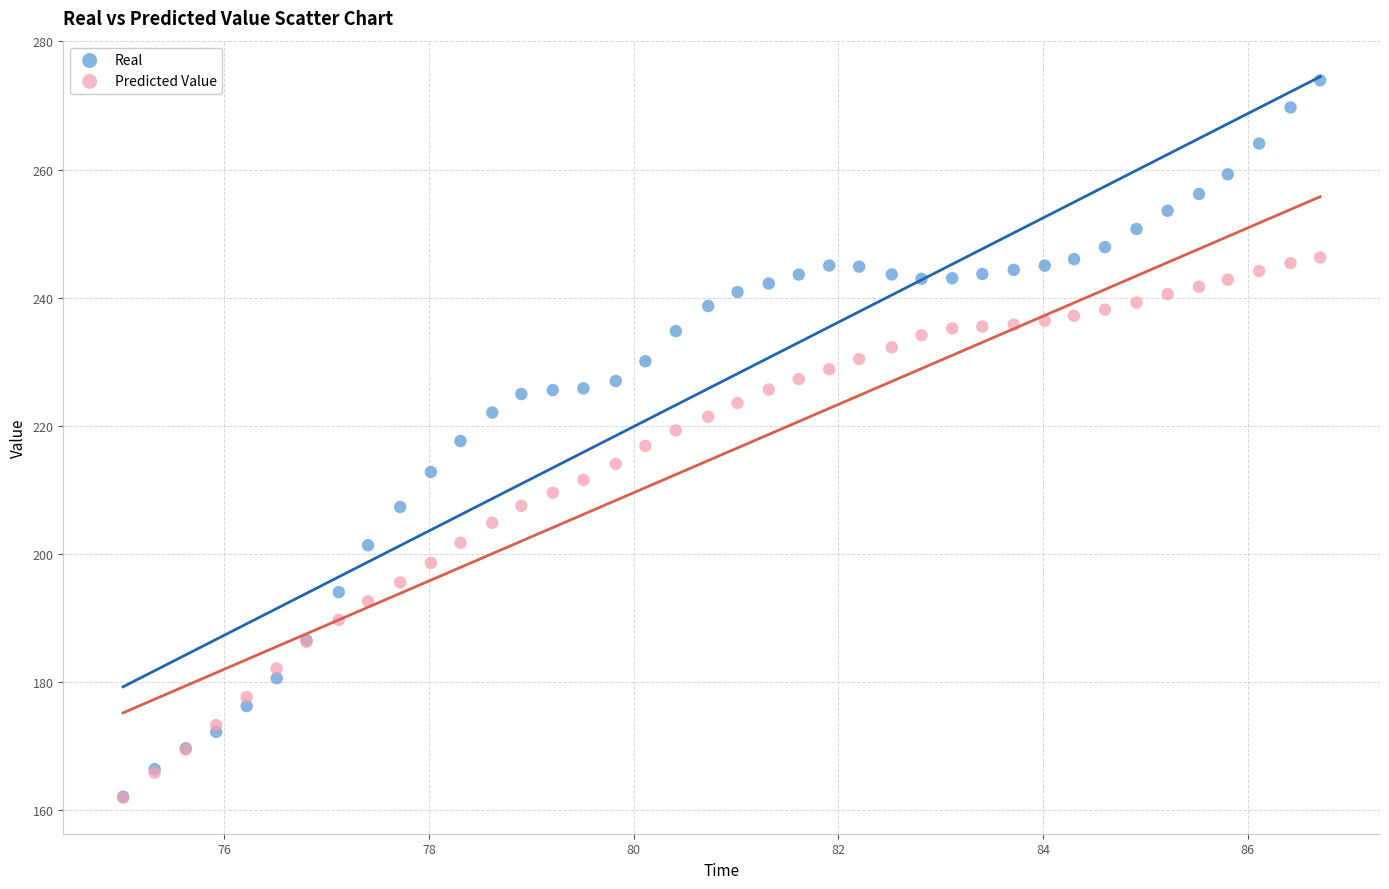

Which series has the widest spread of Y values?

Real